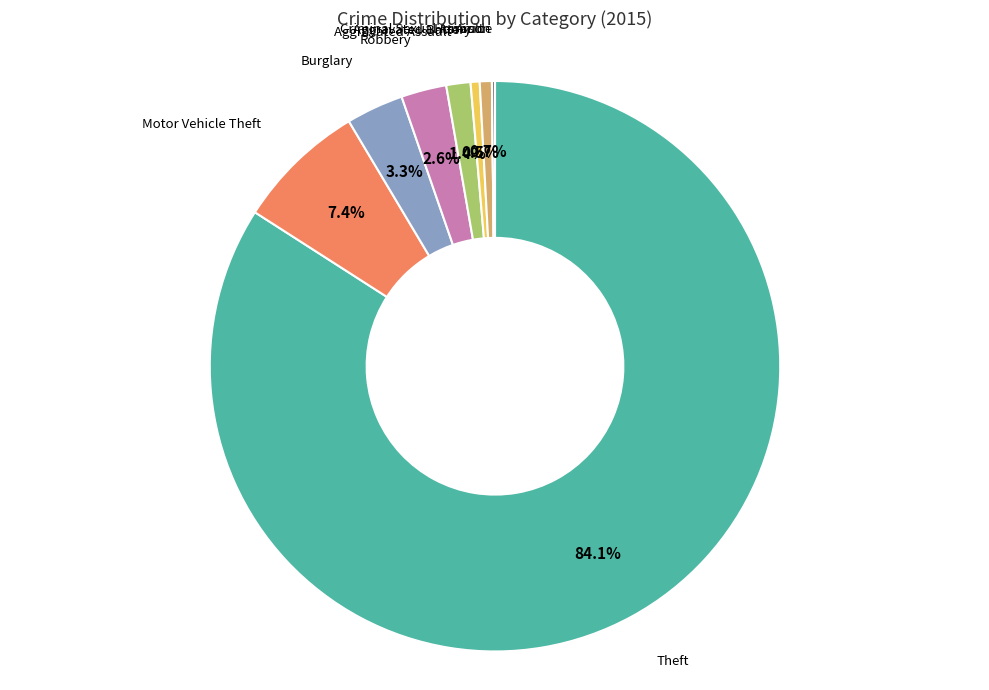

Approximately how many times larger is the value at Aggravated Assault compared to Criminal Sexual Assault?

2.0